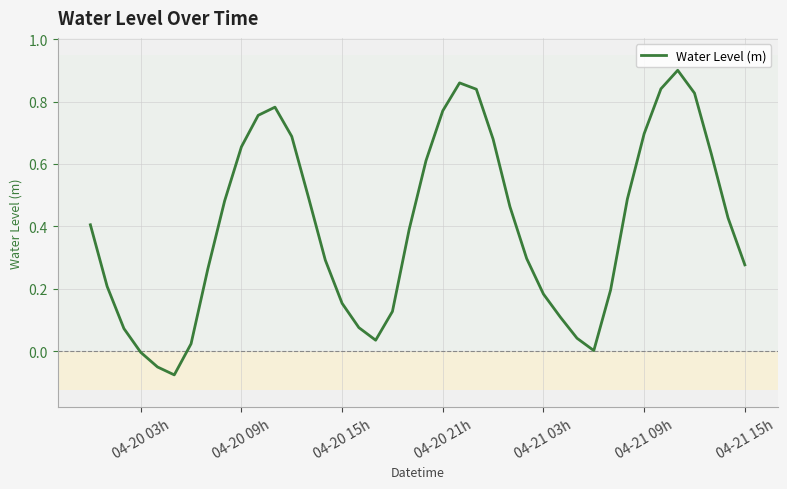

What is the difference between the maximum and minimum values?

1.0